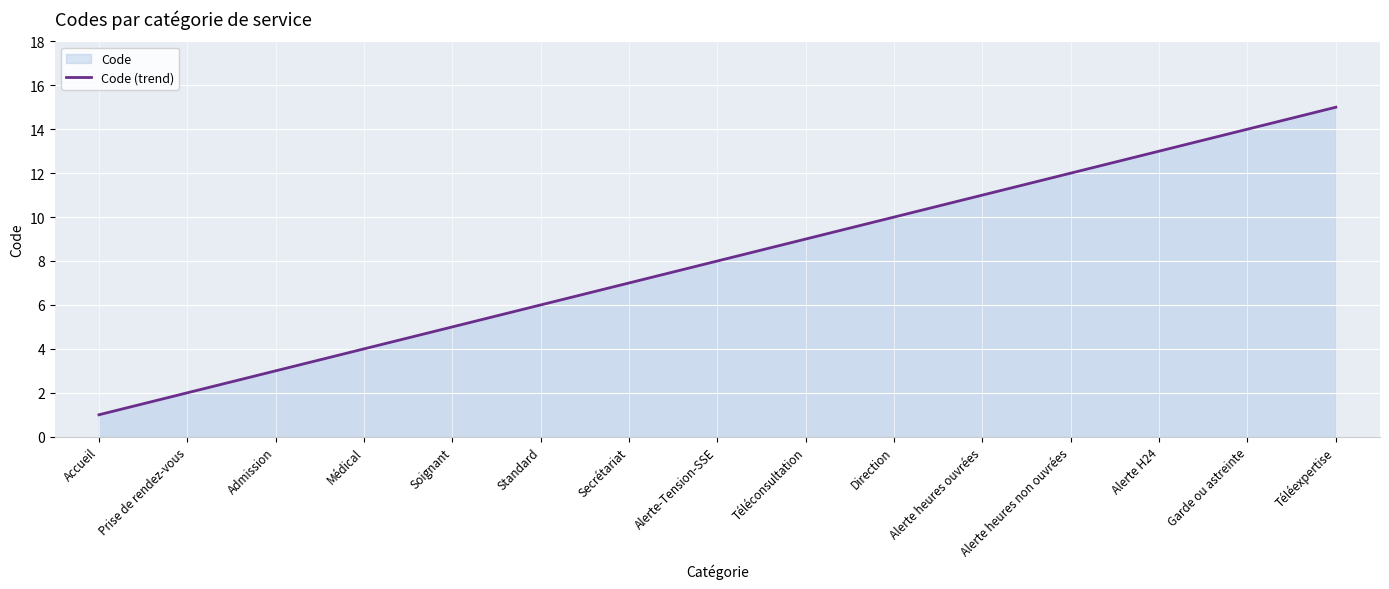

Which label corresponds to the largest value in the chart?

Téléexpertise